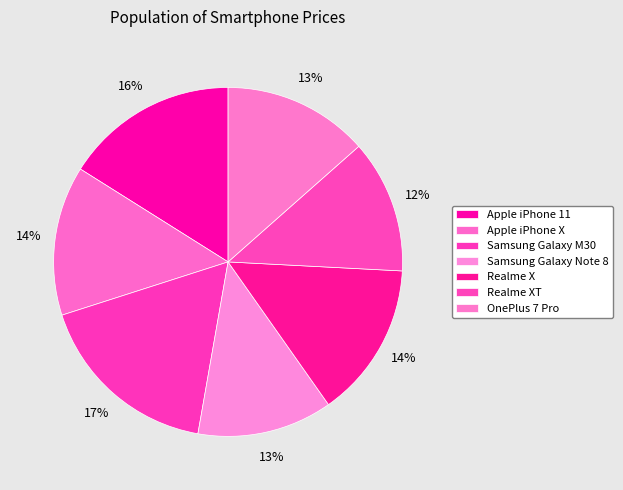

How many slices are in this pie chart?

7